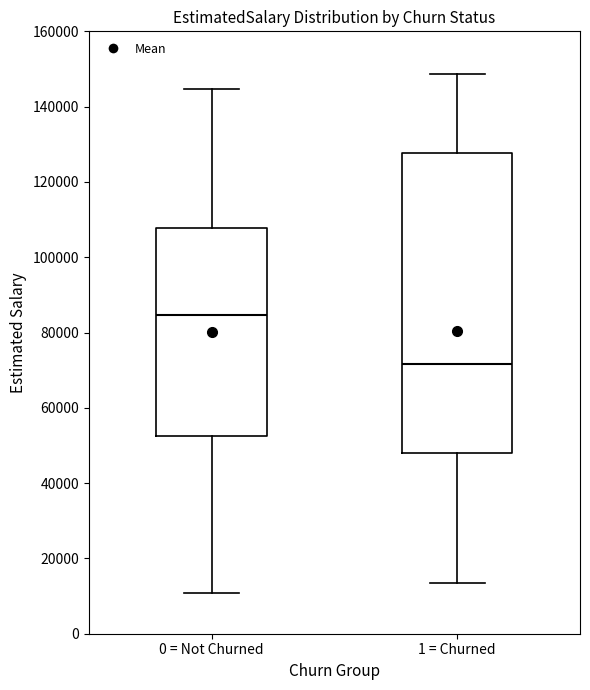

Comparing the boxes themselves (not the whiskers), which one is the tallest?

1 = Churned